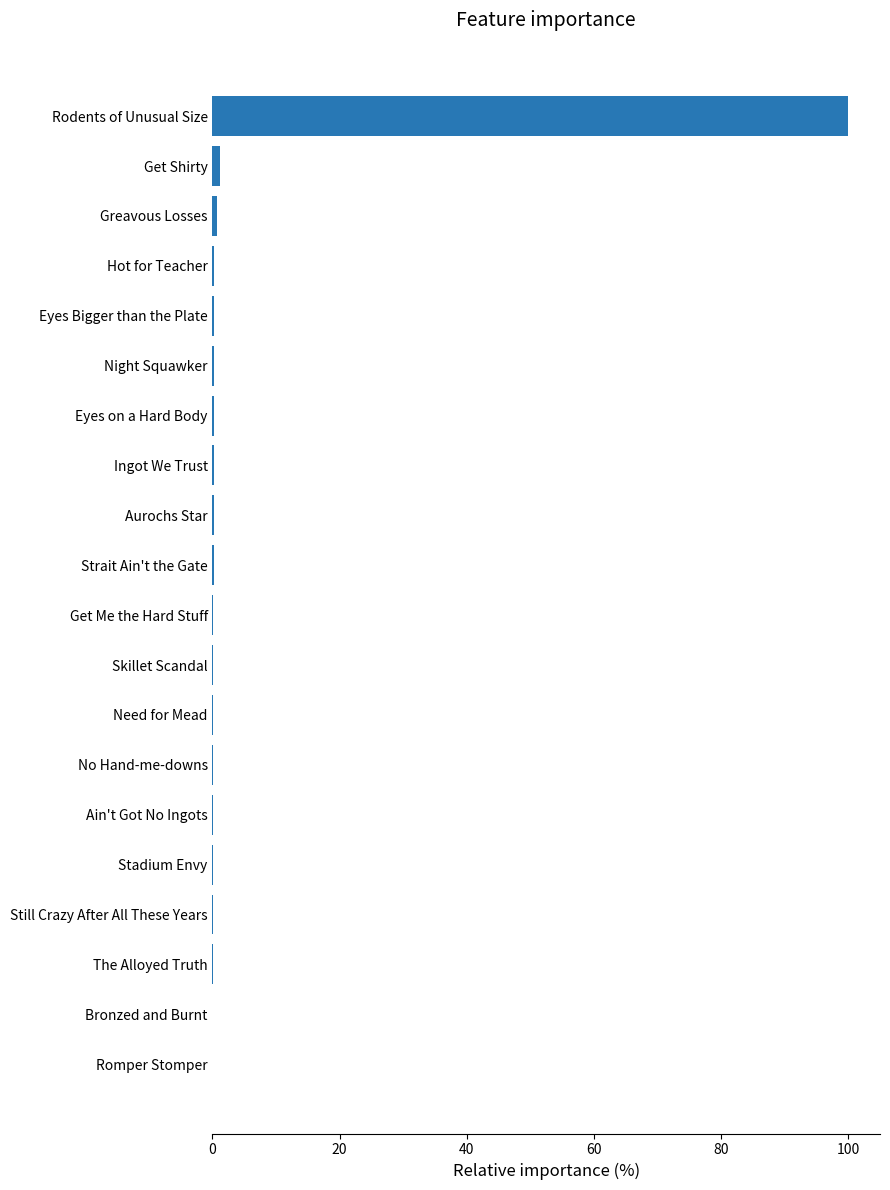

Which category has the highest value across all series?

Rodents of Unusual Size